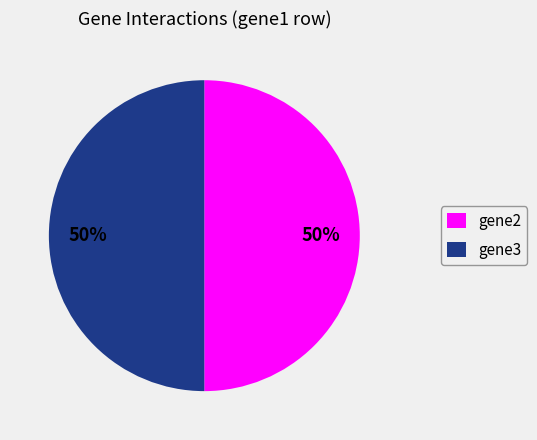

True or false: gene2 accounts for 50% of the total.

True